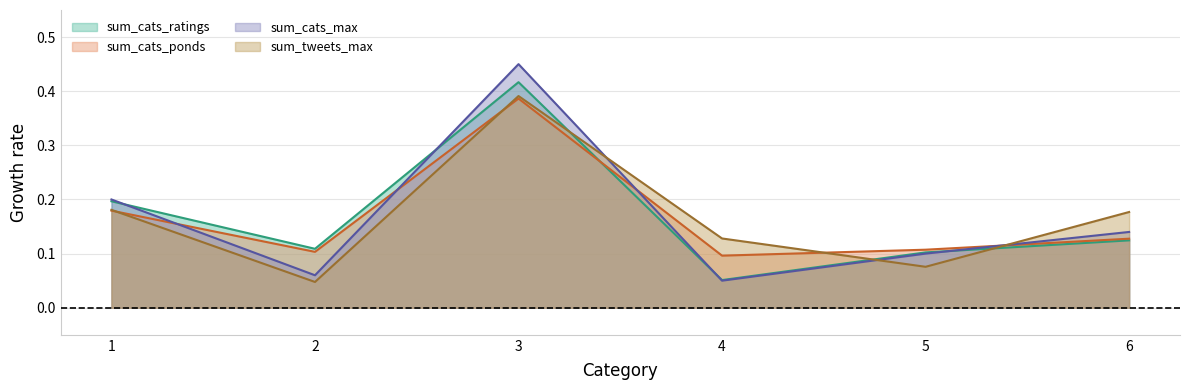

True or false: sum_cats_ponds and sum_cats_ratings cross at least once.

True